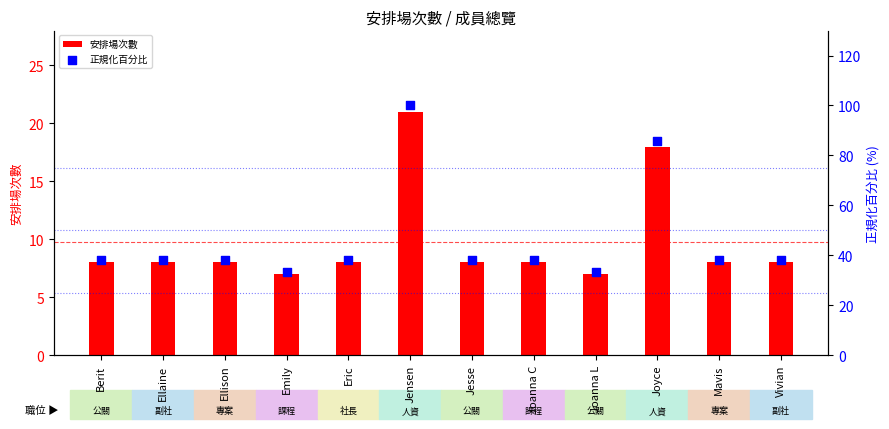

At which category is the sum across all series the highest?

Jensen